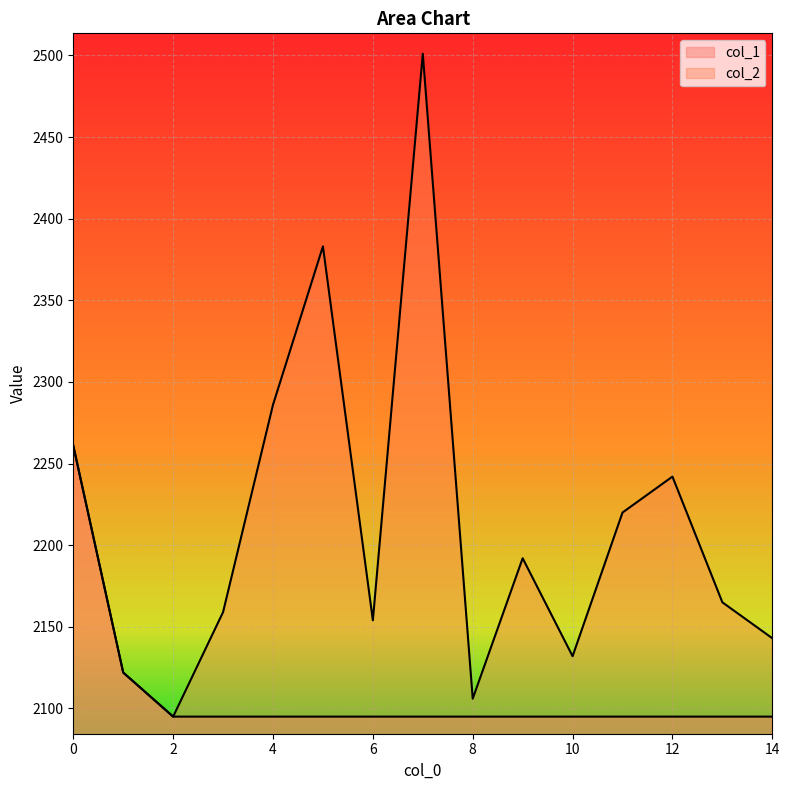

How many interior local valleys does the col_2 series have?

4